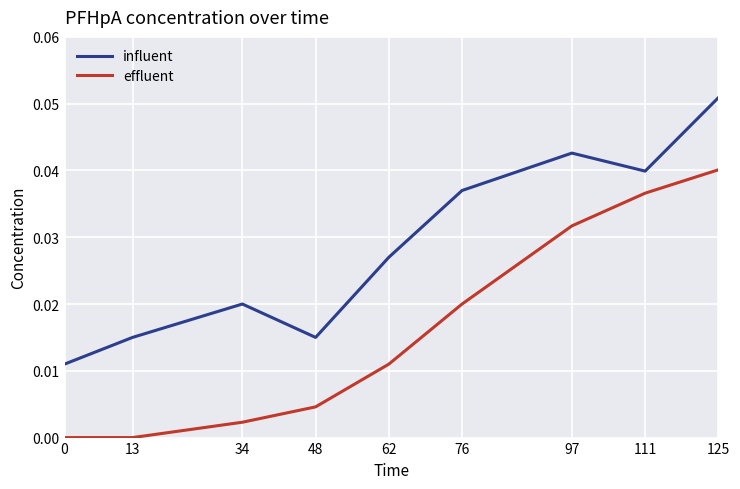

At 125, list the series in order from largest to smallest.

influent, effluent